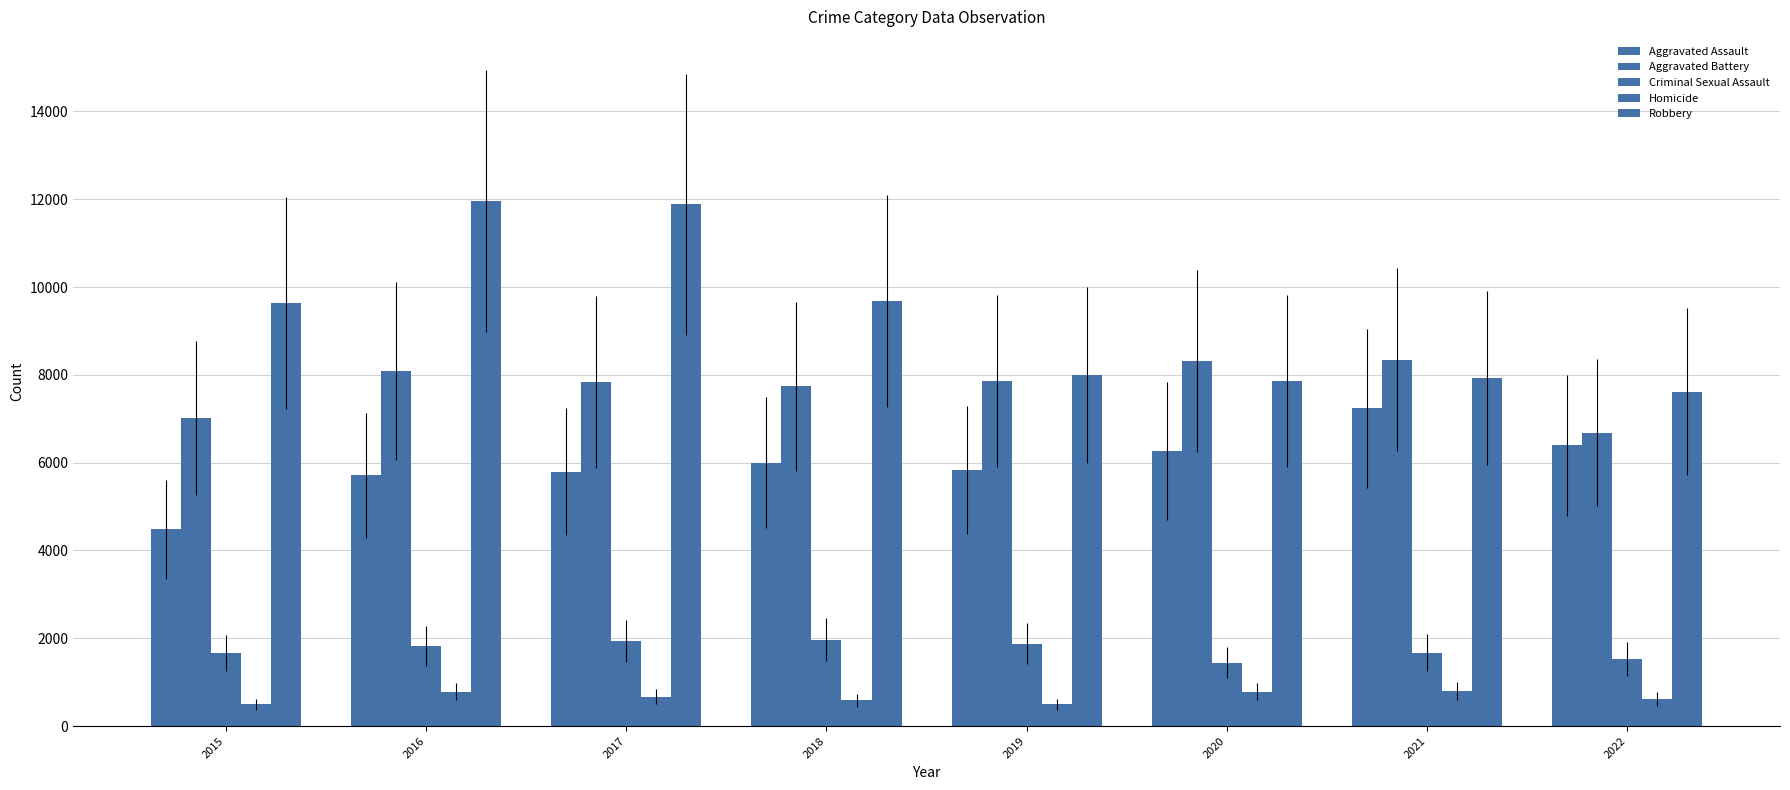

Which series has the widest spread of values?

Robbery